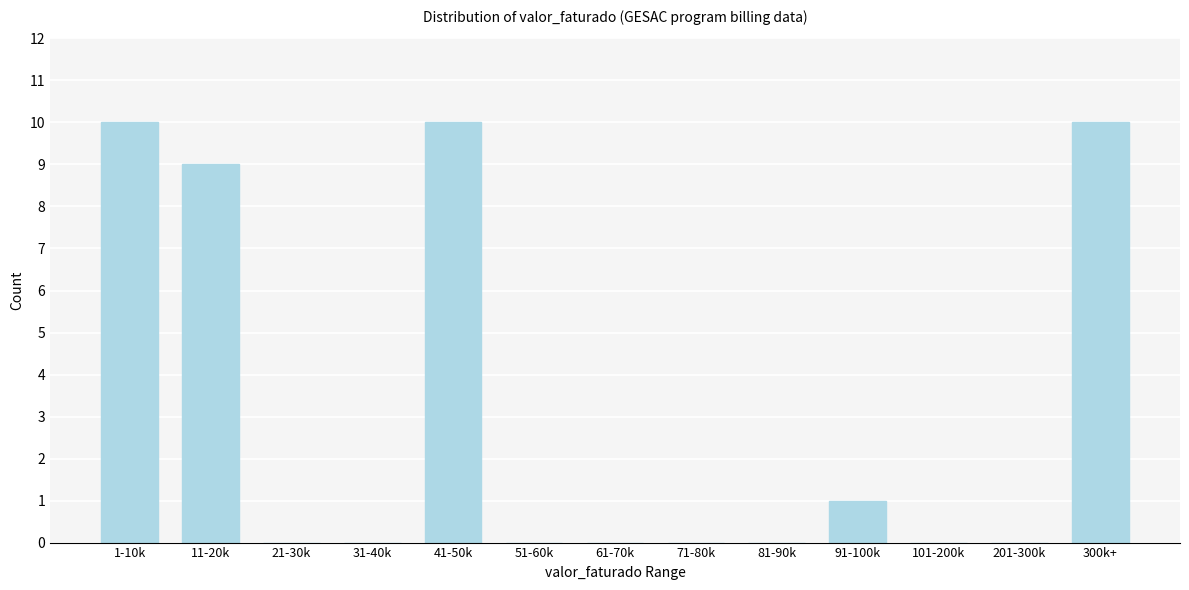

Reading right to left, transcribe all the data shown in this chart.

300k+=10	201-300k=0	101-200k=0	91-100k=1	81-90k=0	71-80k=0	61-70k=0	51-60k=0	41-50k=10	31-40k=0	21-30k=0	11-20k=9	1-10k=10